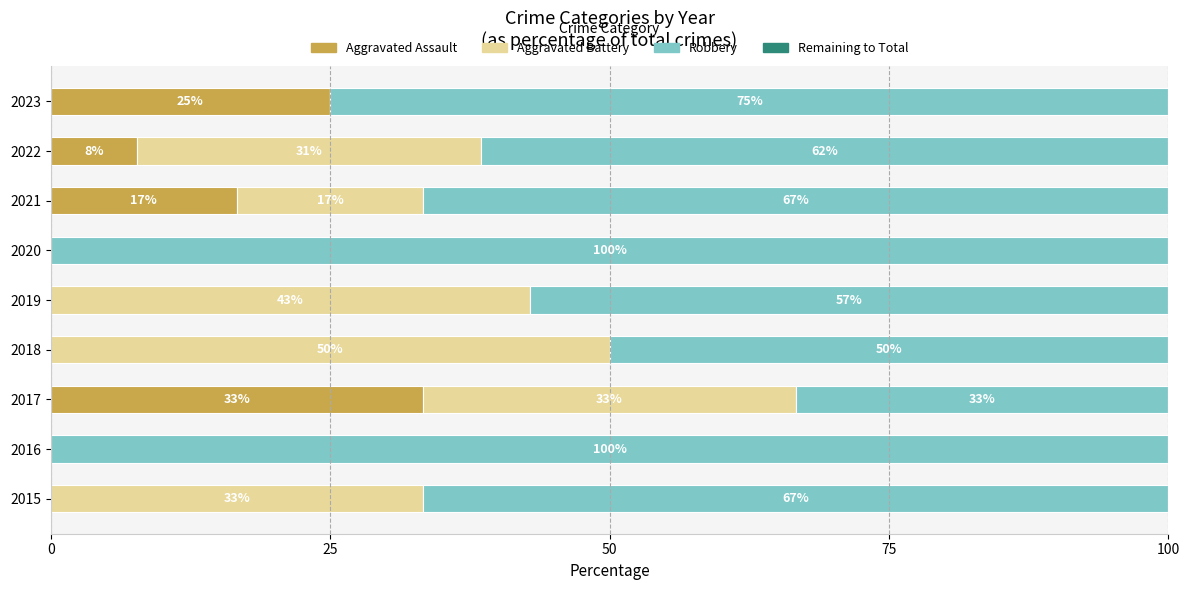

What is the total value across all series at 2023?

100.0